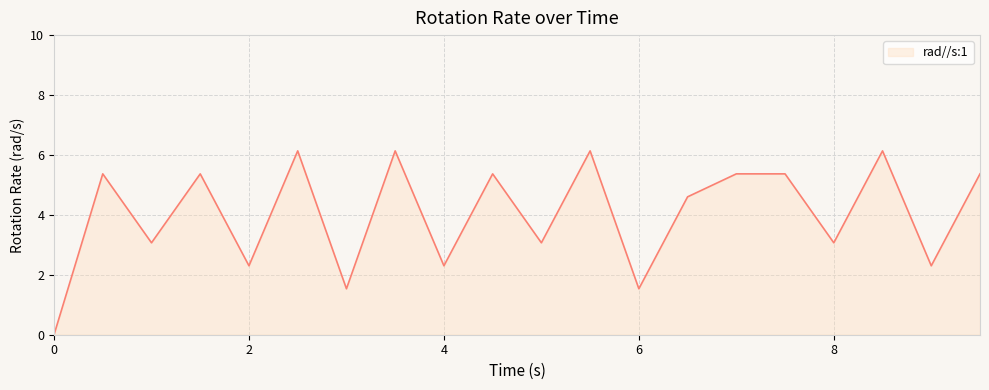

What is the greatest value displayed?

6.1